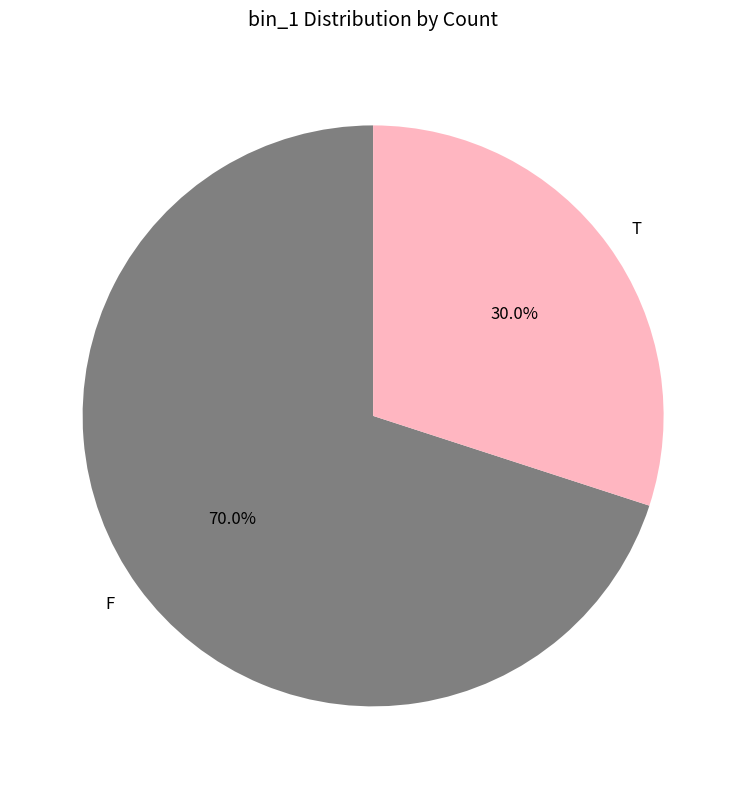

True or false: F accounts for 60% of the total.

False